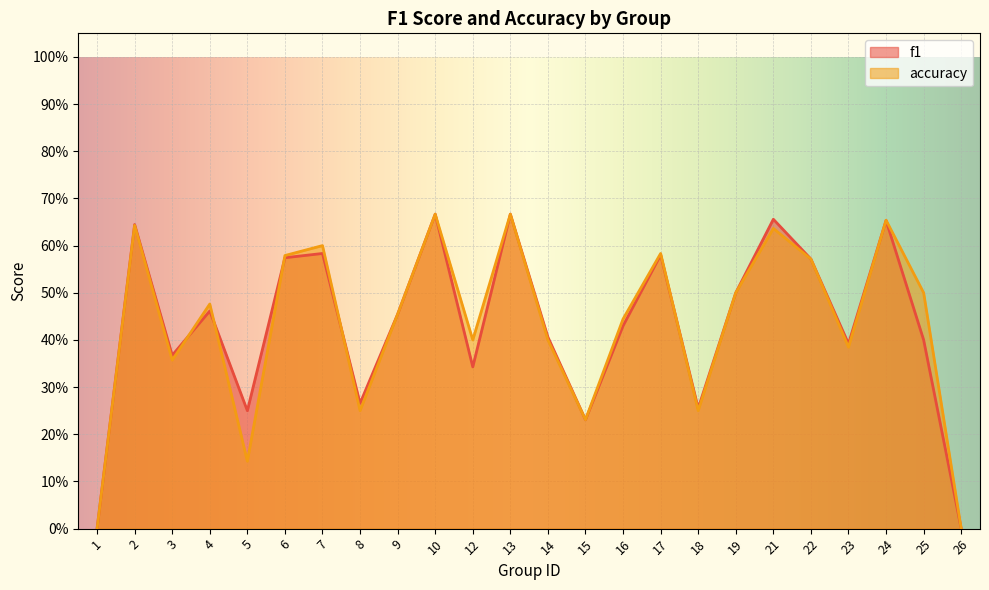

At which category does accuracy reach its first local peak?

2